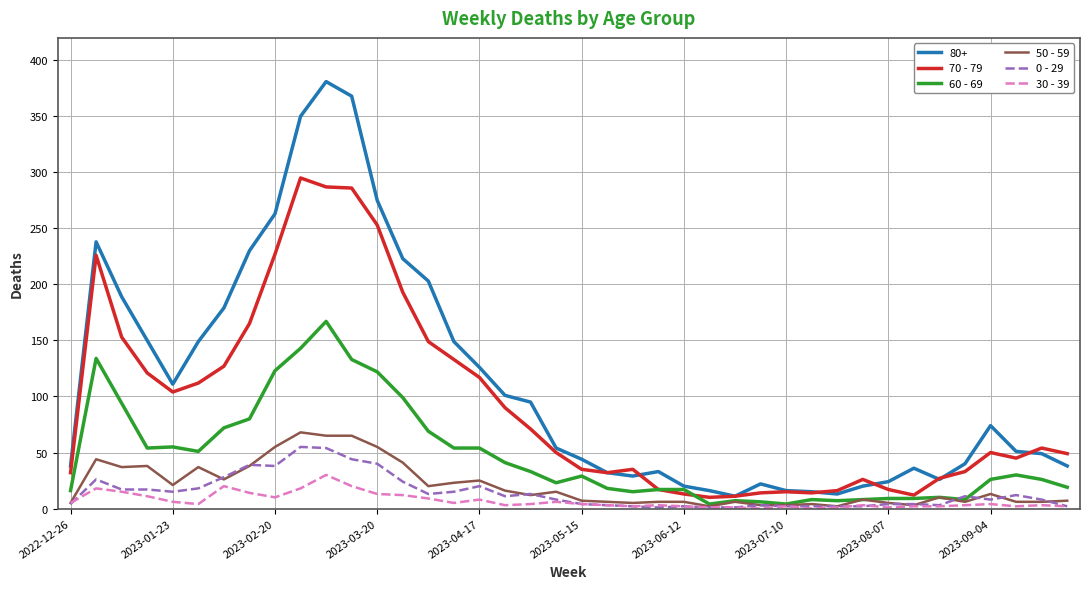

How many categories are shown in the chart?

40